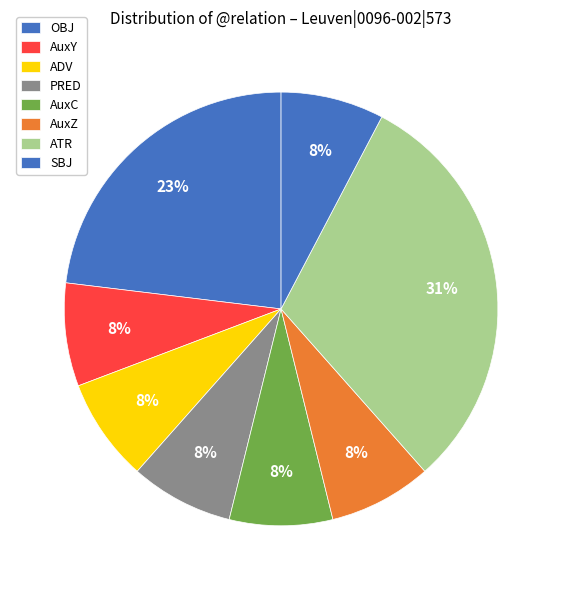

How many segments does this pie chart have?

8